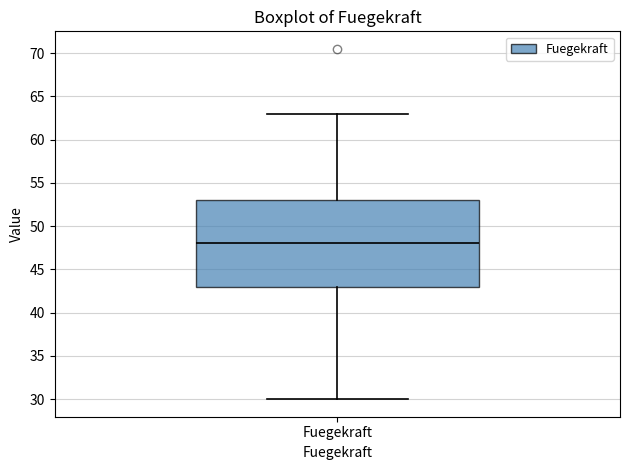

Transcribe this box plot: give where the median line is, the range the box spans, and where the two whiskers end, as read against the y-axis. The values are not printed on the chart, so give them approximately, as read against the axis.

median 48, box 43 to 53, whiskers 30 to 63